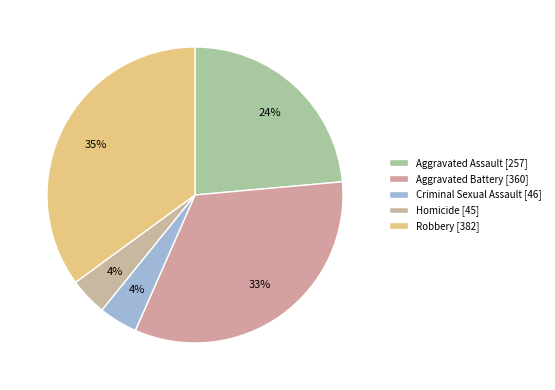

Count the number of slices in the pie.

5